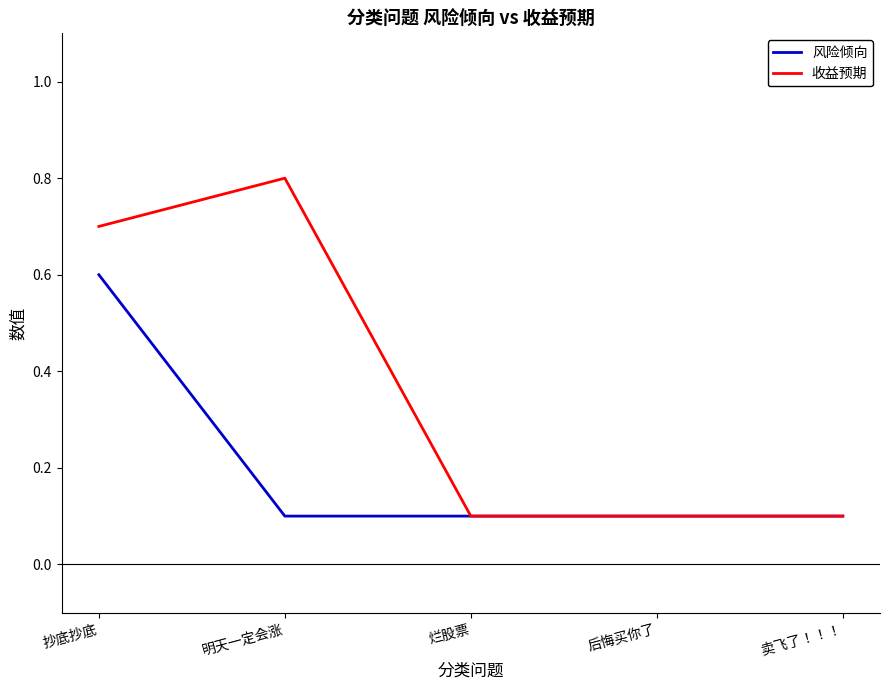

What position from the left is 明天一定会涨?

2